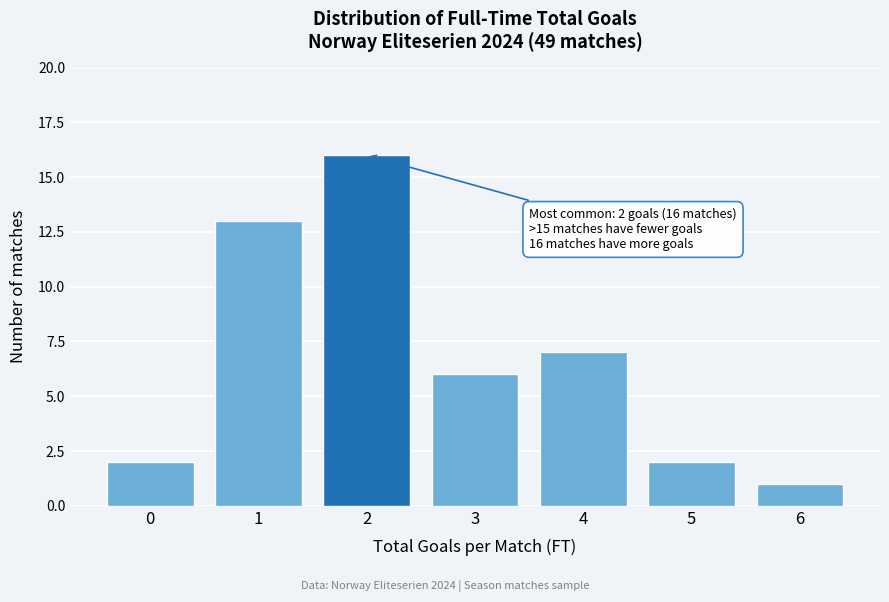

Reading left to right, transcribe all the data shown in this chart.

2	13	16	6	7	2	1